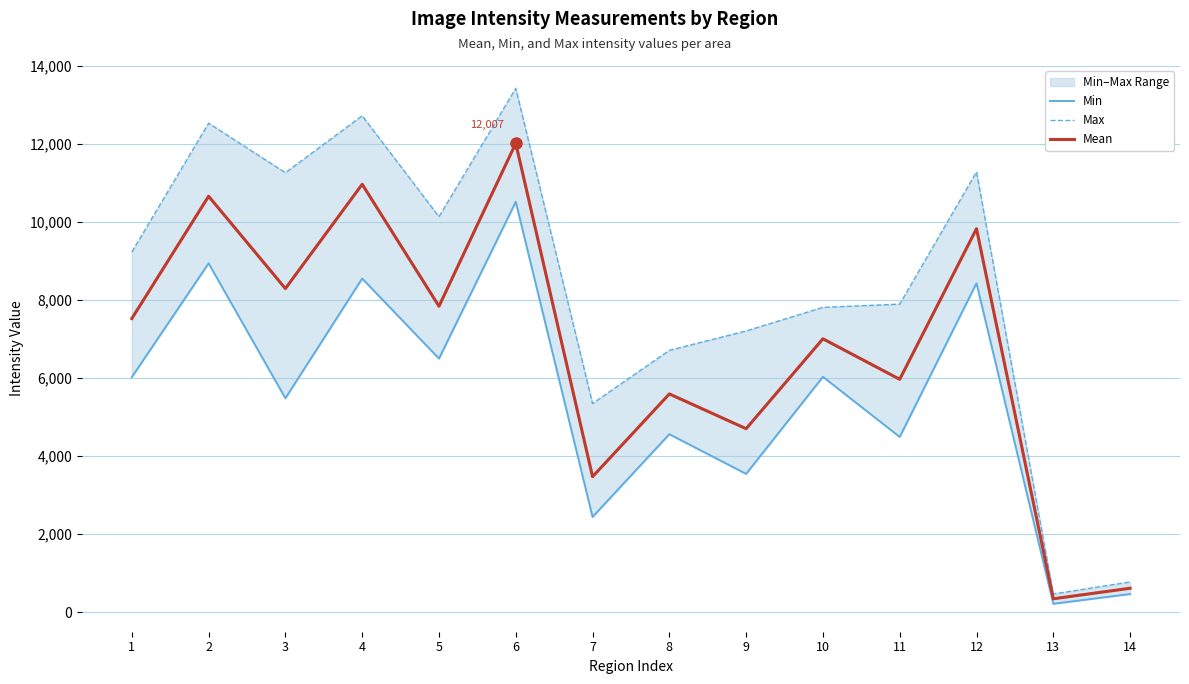

Is the value of Min at 8 greater than the value of Mean at 1?

No